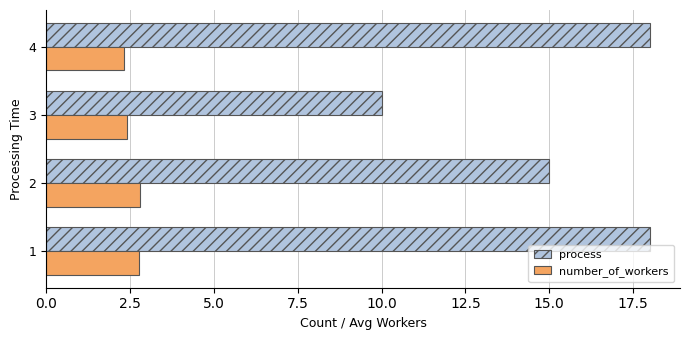

The value of process at 4 is 18.0. True or false?

True